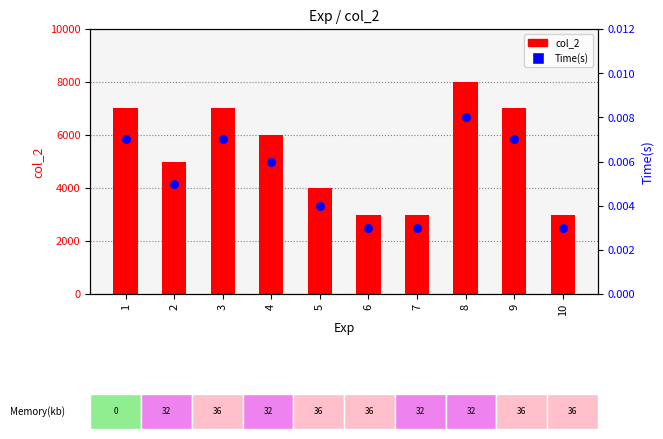

What are all the series names shown in the legend?

col_2, Time(s)